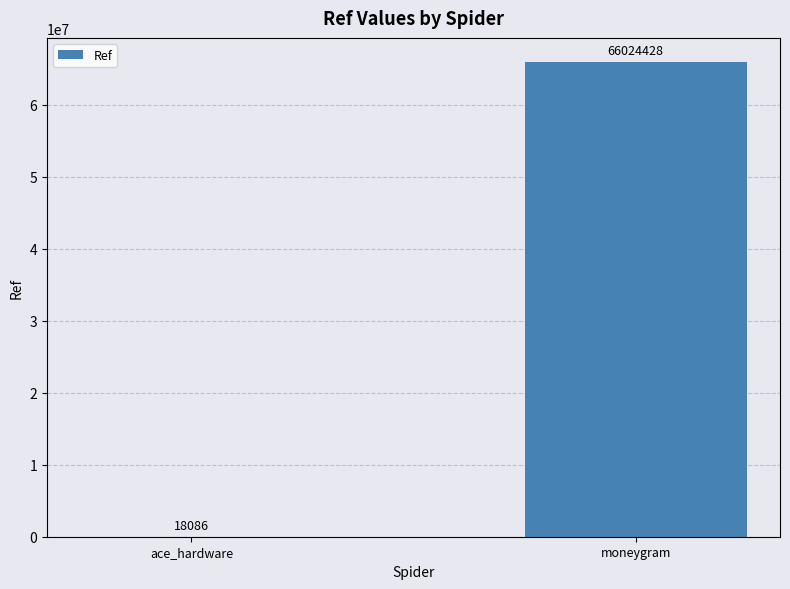

Between ace_hardware and moneygram, which is larger?

moneygram